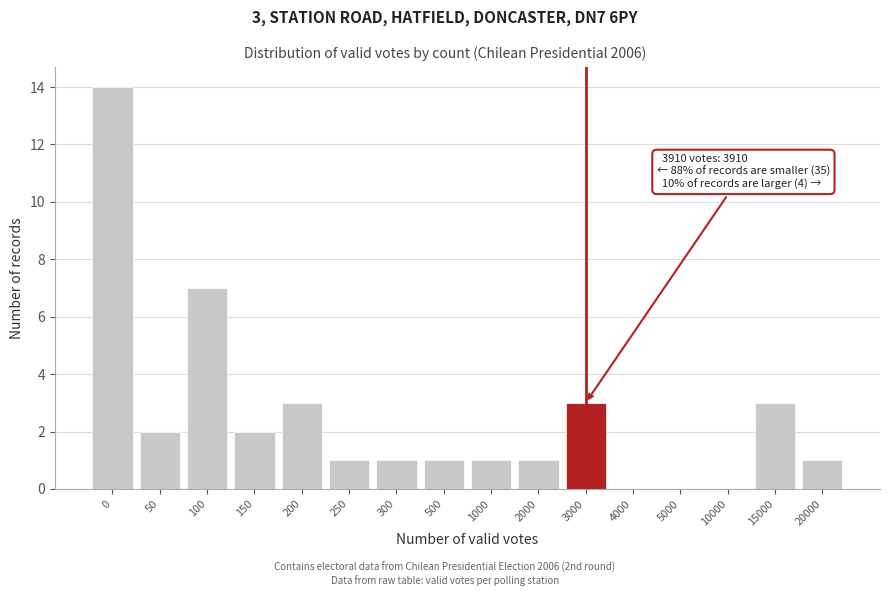

Reading left to right, extract all data points from this chart.

0=14	50=2	100=7	150=2	200=3	250=1	300=1	500=1	1000=1	2000=1	3000=3	4000=0	5000=0	10000=0	15000=3	20000=1